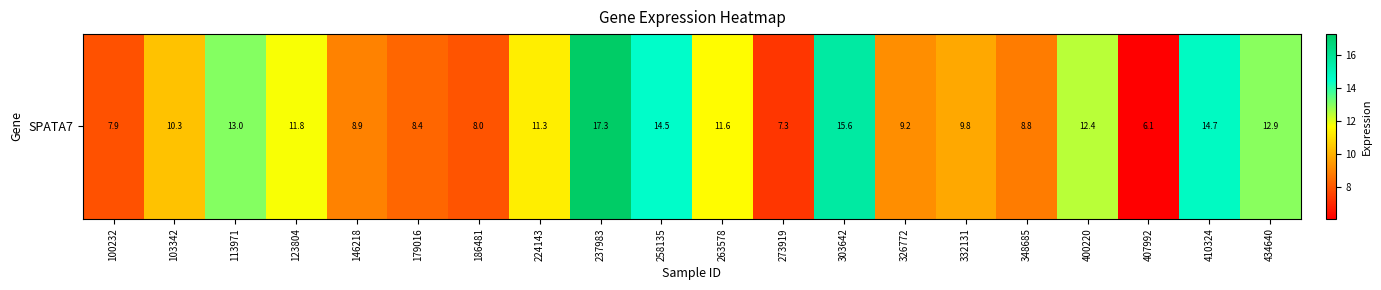

How many data points are above 11?

10